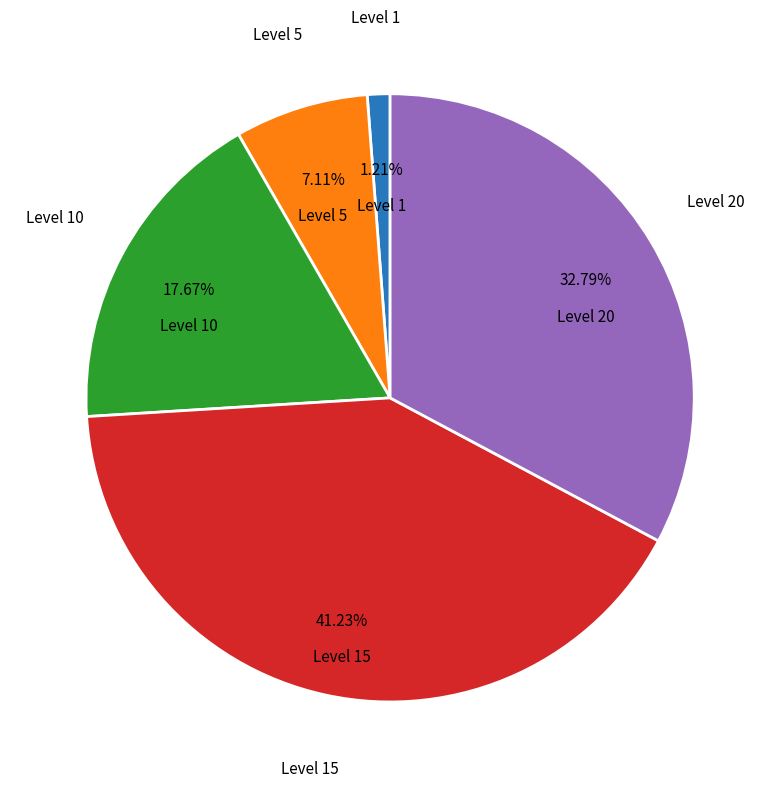

Is there any slice that represents more than half of the pie?

No